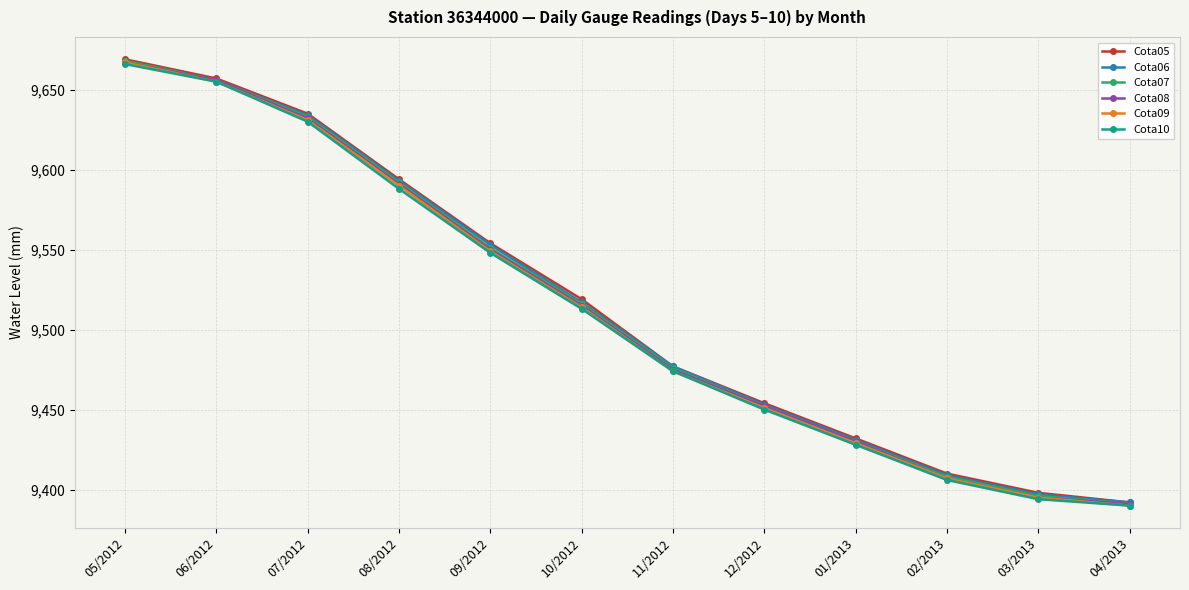

What is the value of the Cota09 point at the 9th from the left?

9429